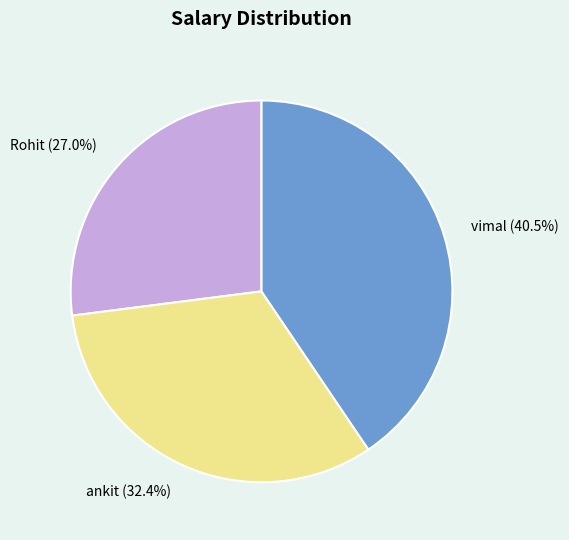

Which has a higher value, ankit or vimal?

vimal